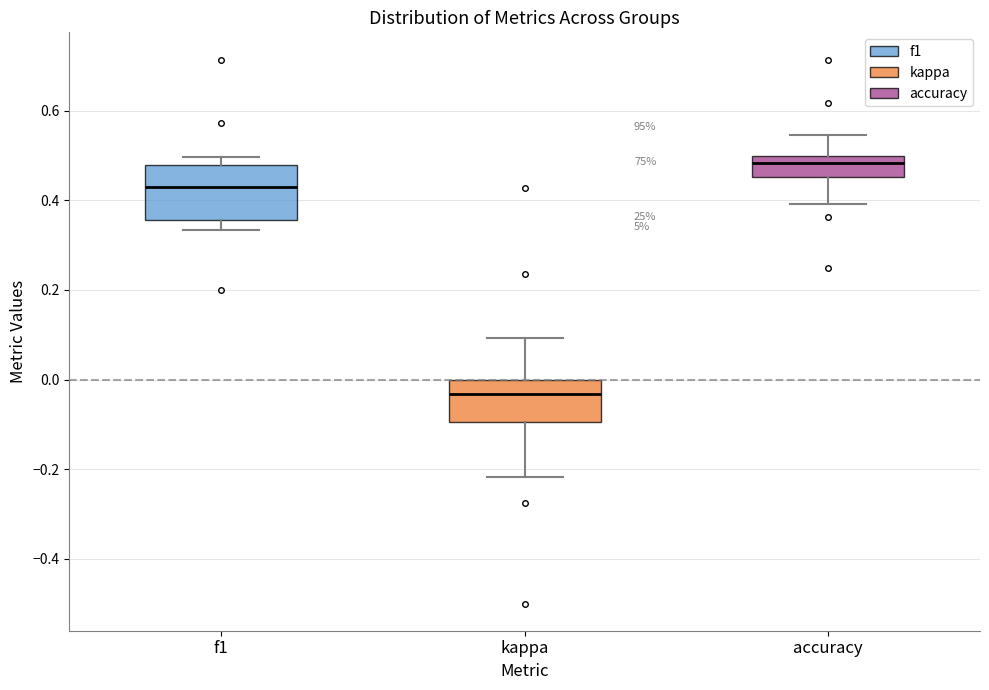

Which box has the lowest median line?

kappa